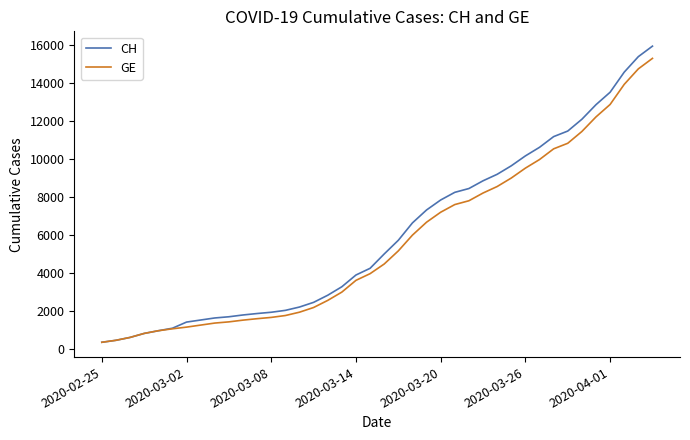

What is the maximum value shown in the chart?

15926